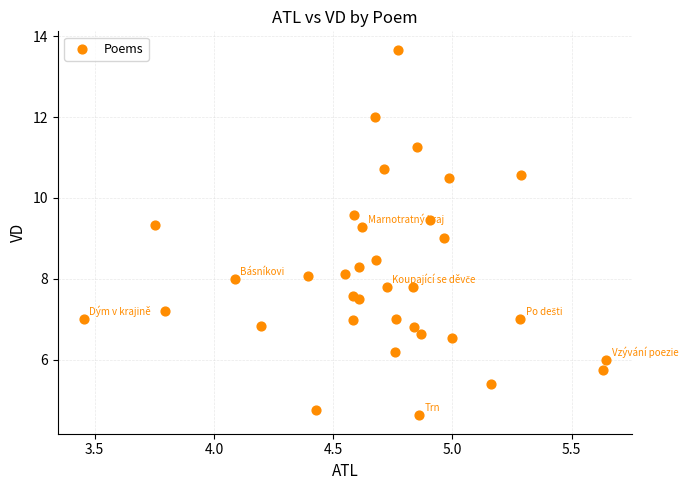

What is the range of Y values (max minus min)?

9.0